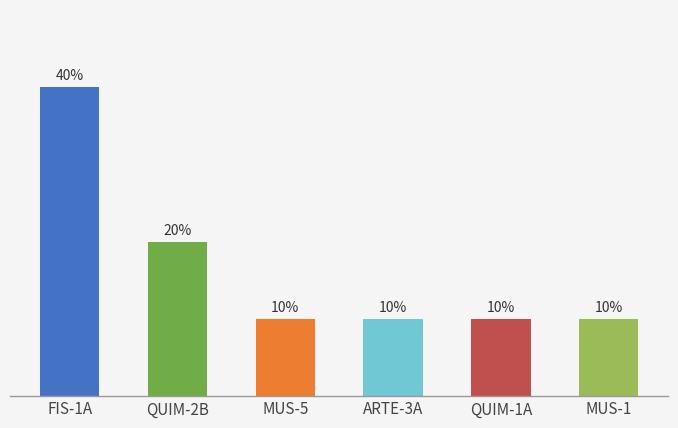

Which label corresponds to the smallest value in the chart?

MUS-5